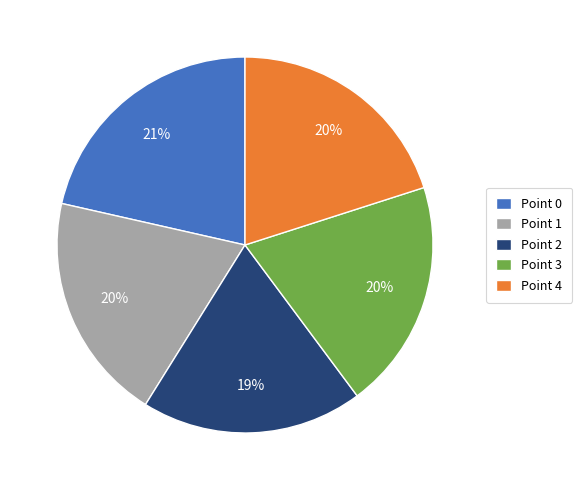

Which slice is the largest?

Point 0